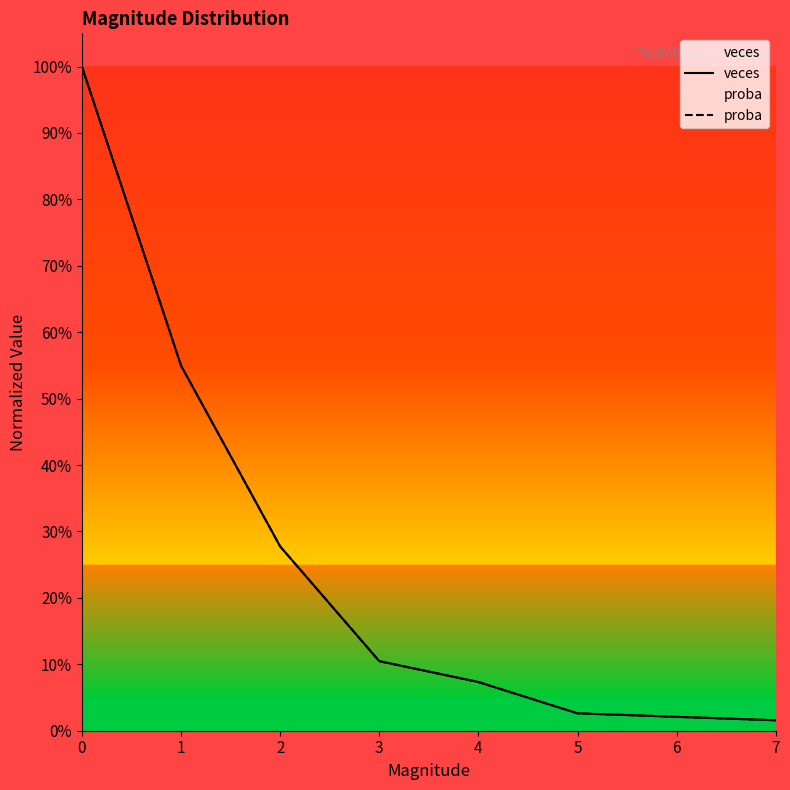

How many times do veces and proba cross each other?

2